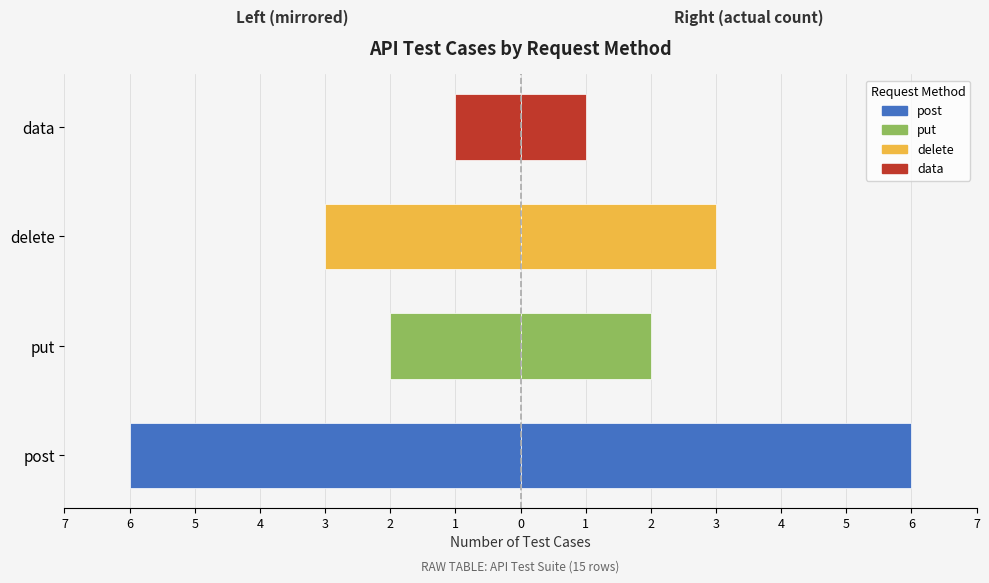

The value at delete is -4. True or false?

False